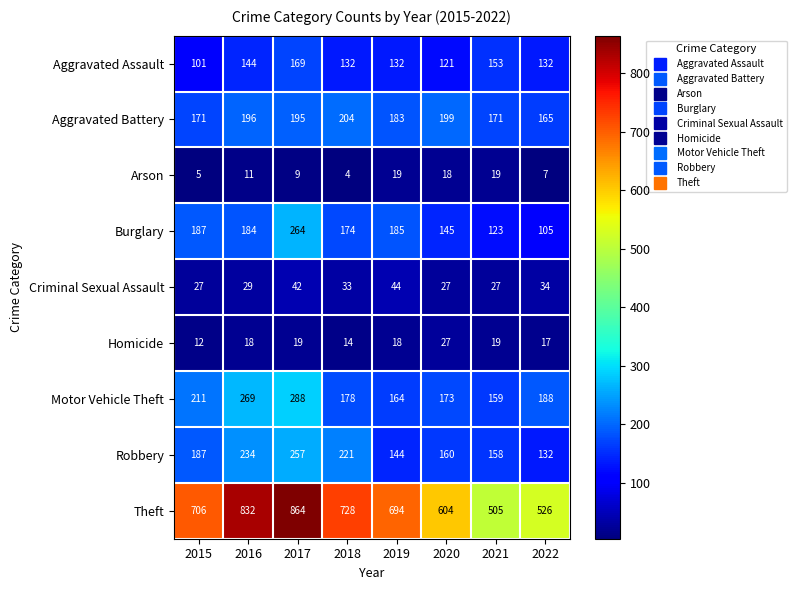

Is it true that Motor Vehicle Theft equals 173 at 2020?

True